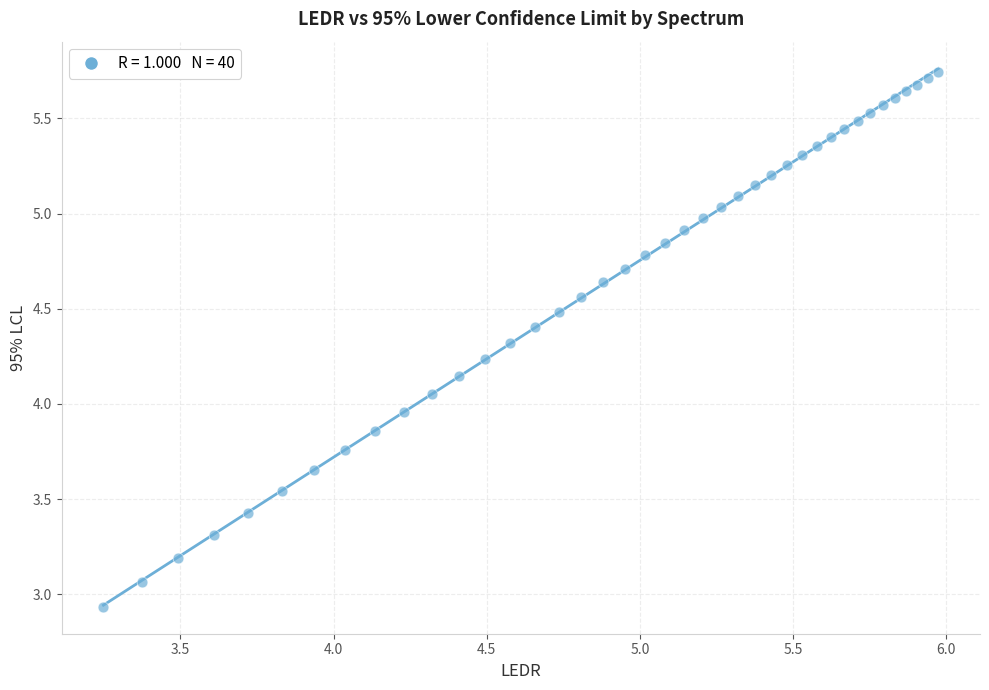

What is the range of X values (max minus min)?

2.7